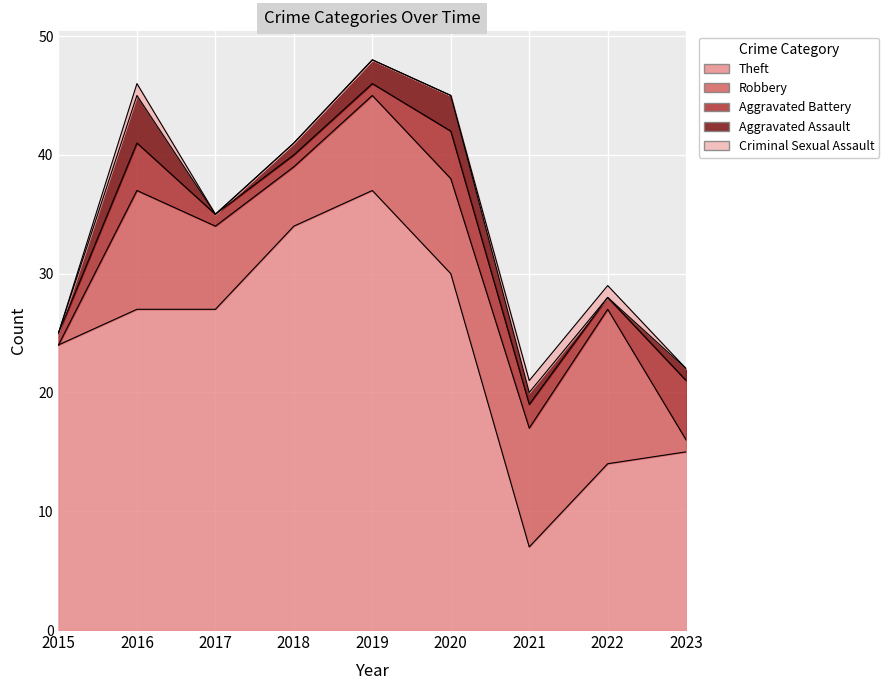

What value does the Aggravated Assault series have at 2023?

1